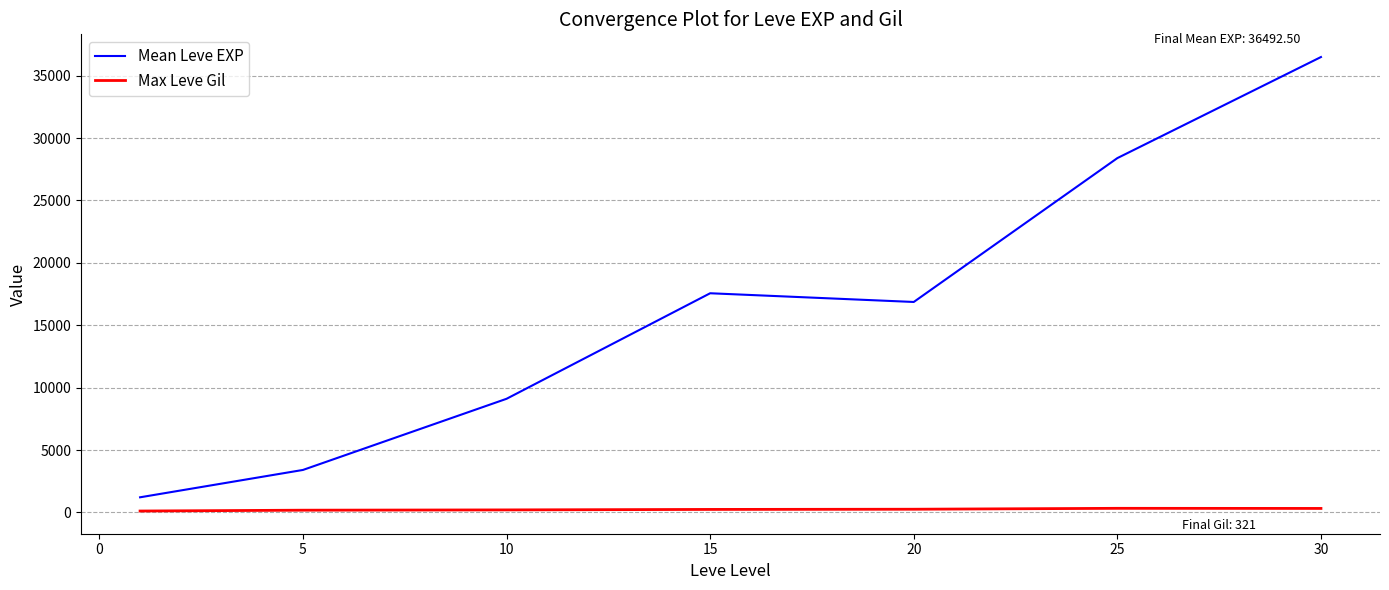

Which series has the largest total across all categories?

Mean Leve EXP